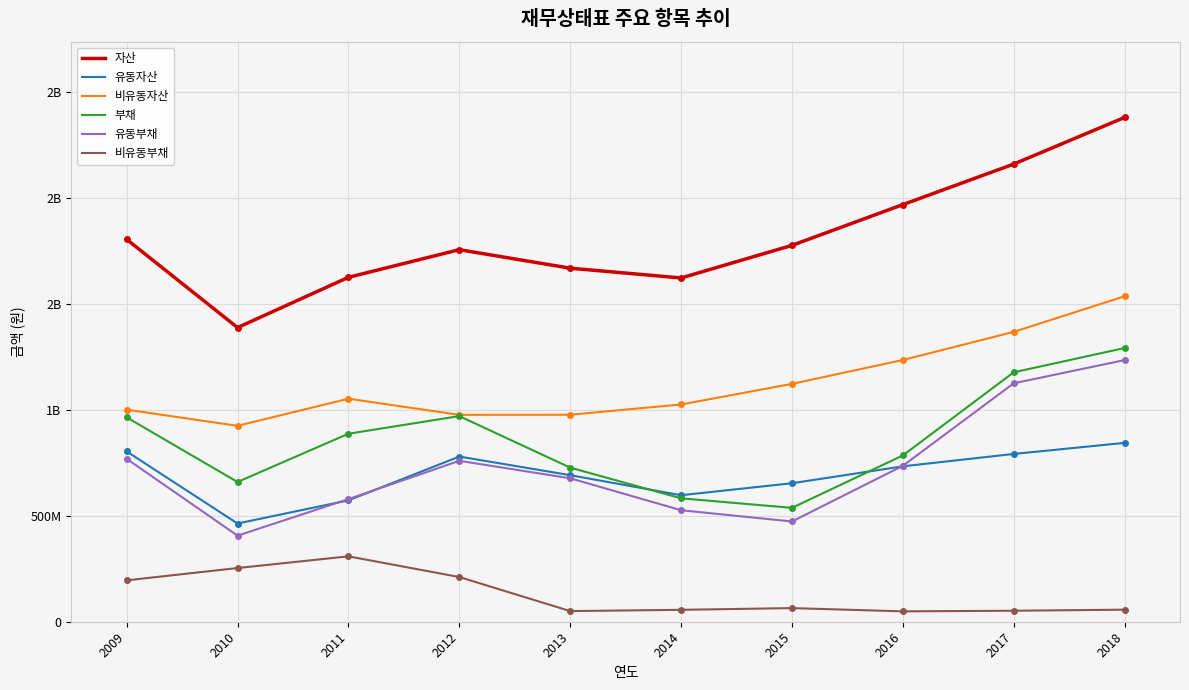

The 유동자산 series shows 572595639 at 2011. True or false?

True